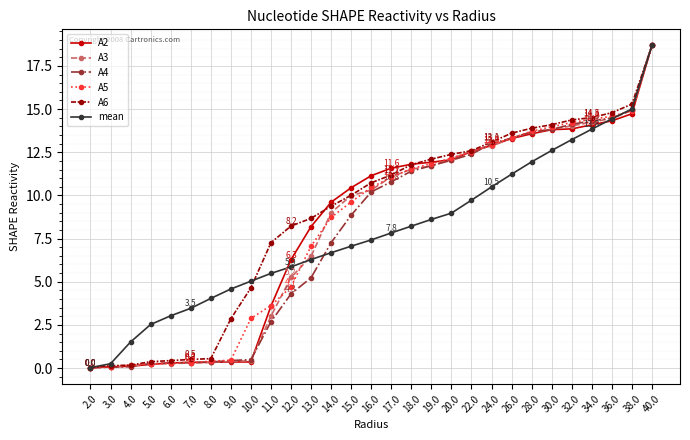

How many lines are shown in the chart?

6